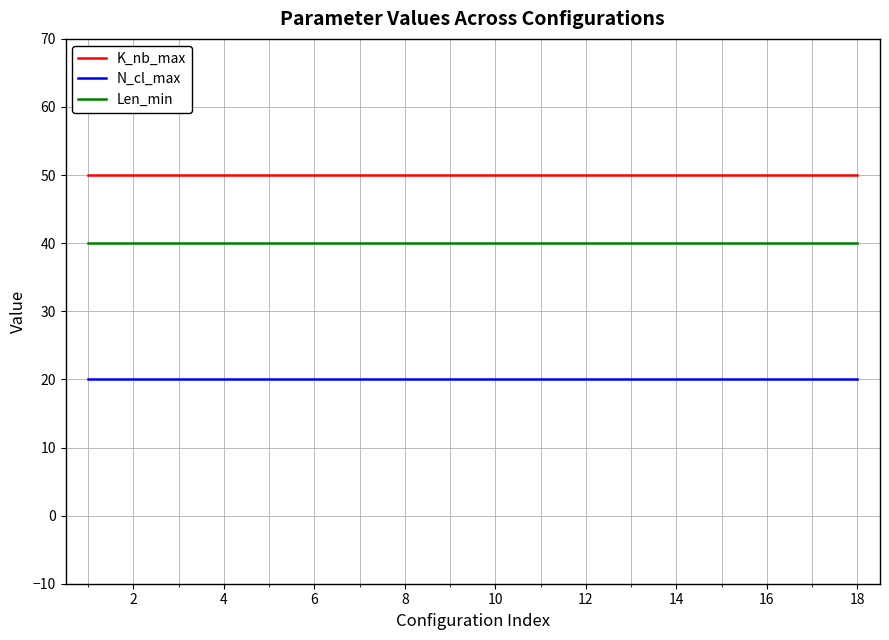

What is the maximum value for K_nb_max?

50